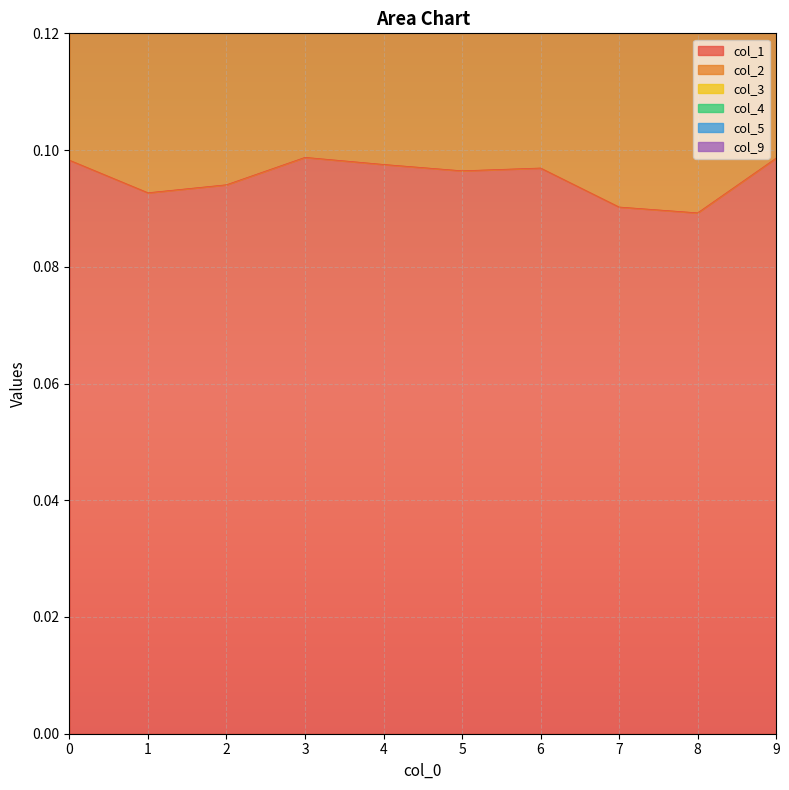

True or false: col_3 and col_1 intersect in this chart.

False